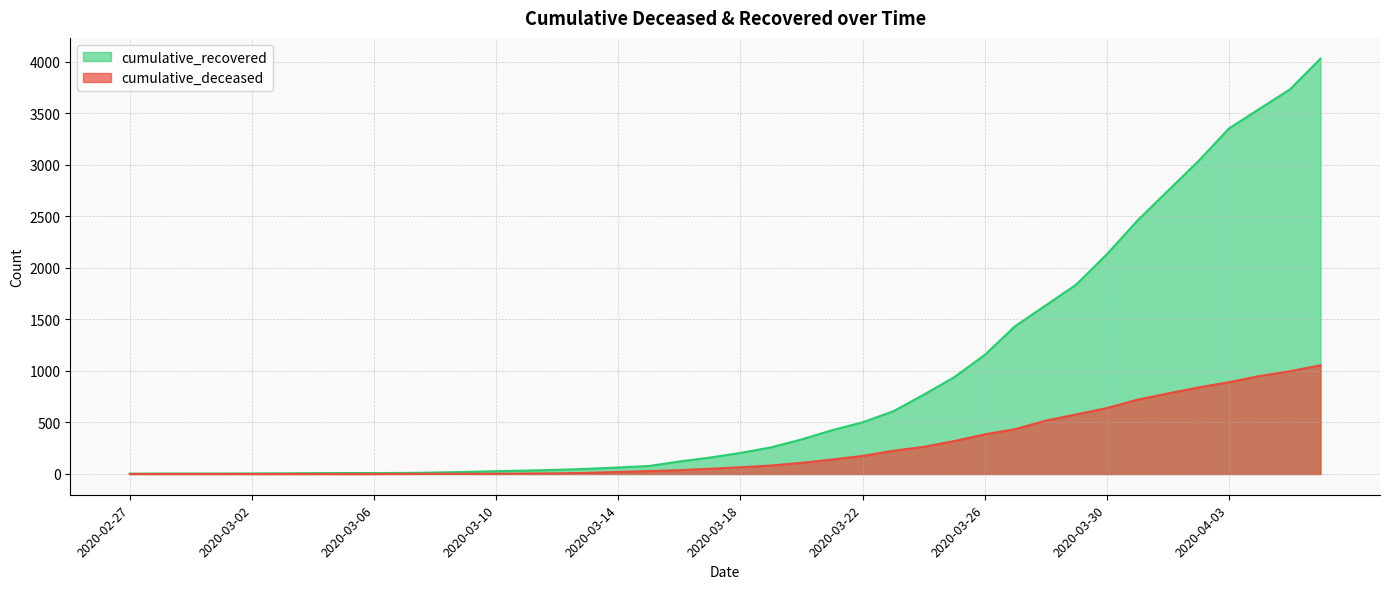

True or false: cumulative_deceased and cumulative_recovered intersect in this chart.

False